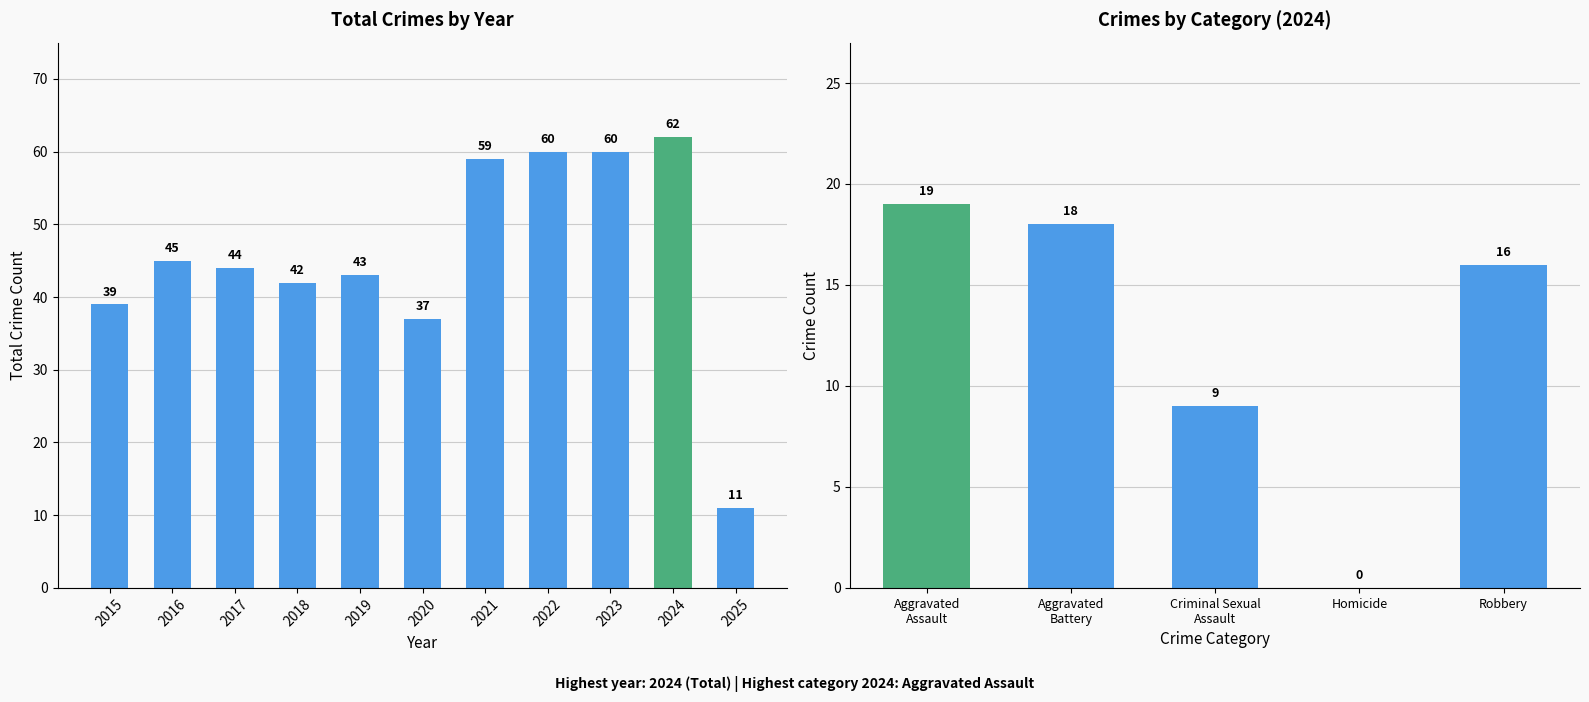

Reading right to left, extract all data points from this chart.

11	62	60	60	59	37	43	42	44	45	39